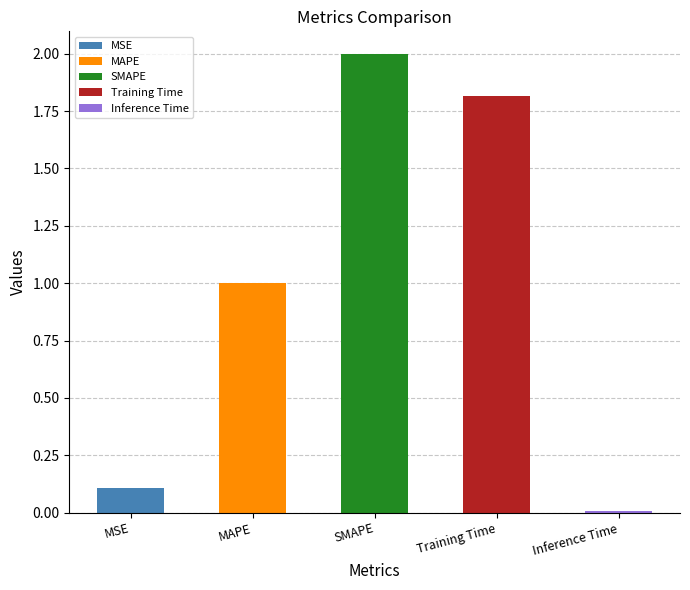

What is the difference between the maximum and minimum values?

2.0